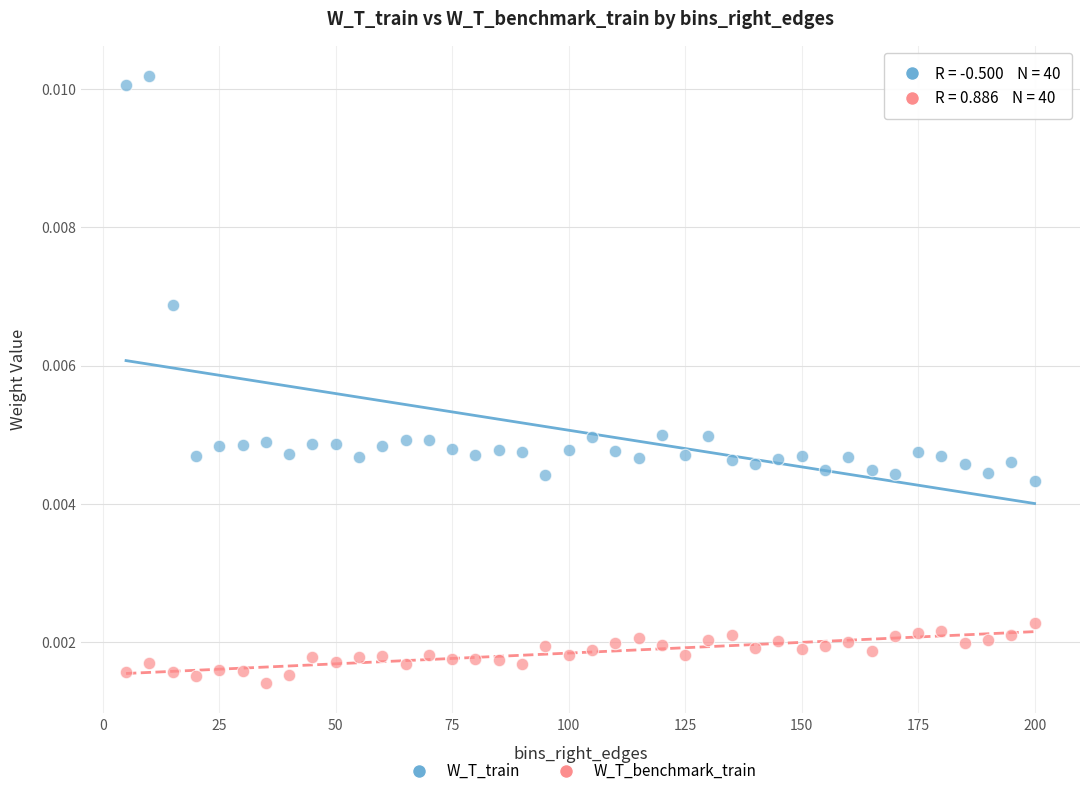

Which series has the widest spread of Y values?

W_T_train